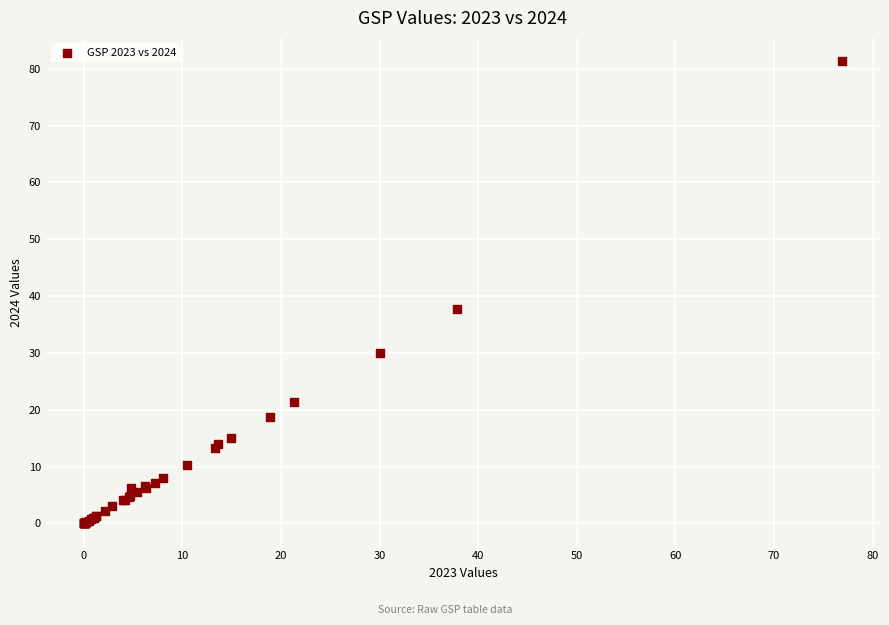

What Y value in the scatter plot is closest to 40?

37.7